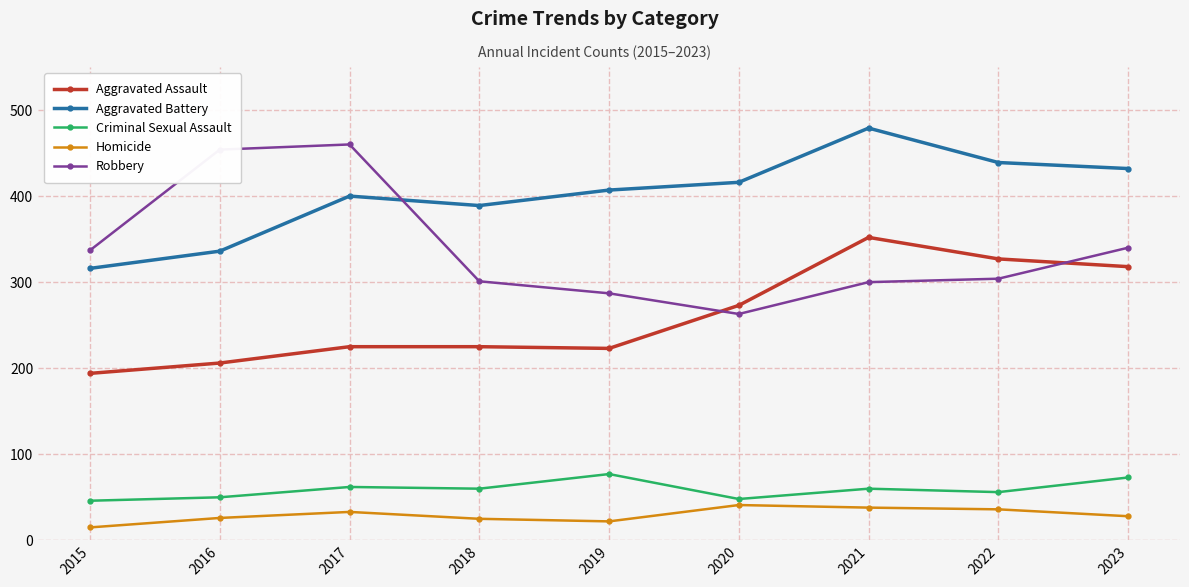

The Criminal Sexual Assault series shows 81 at 2015. True or false?

False